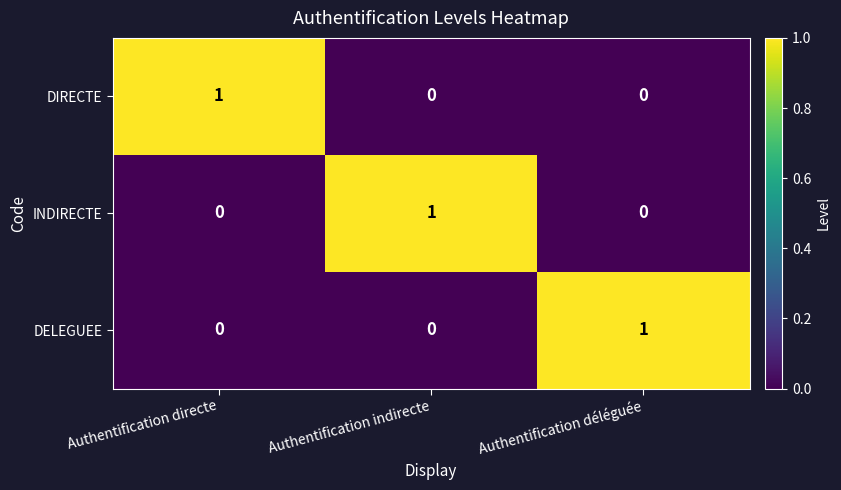

Count the DIRECTE values in the range 0 to 1.

3